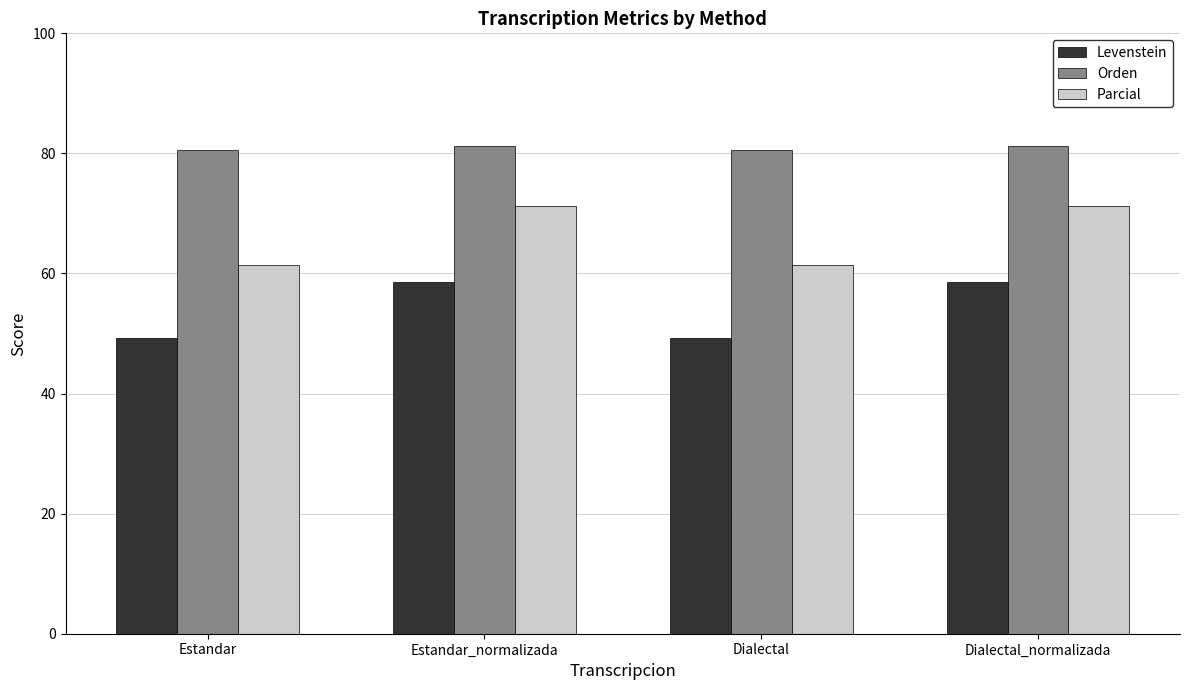

Which series changed the most between Estandar_normalizada and Dialectal?

Parcial